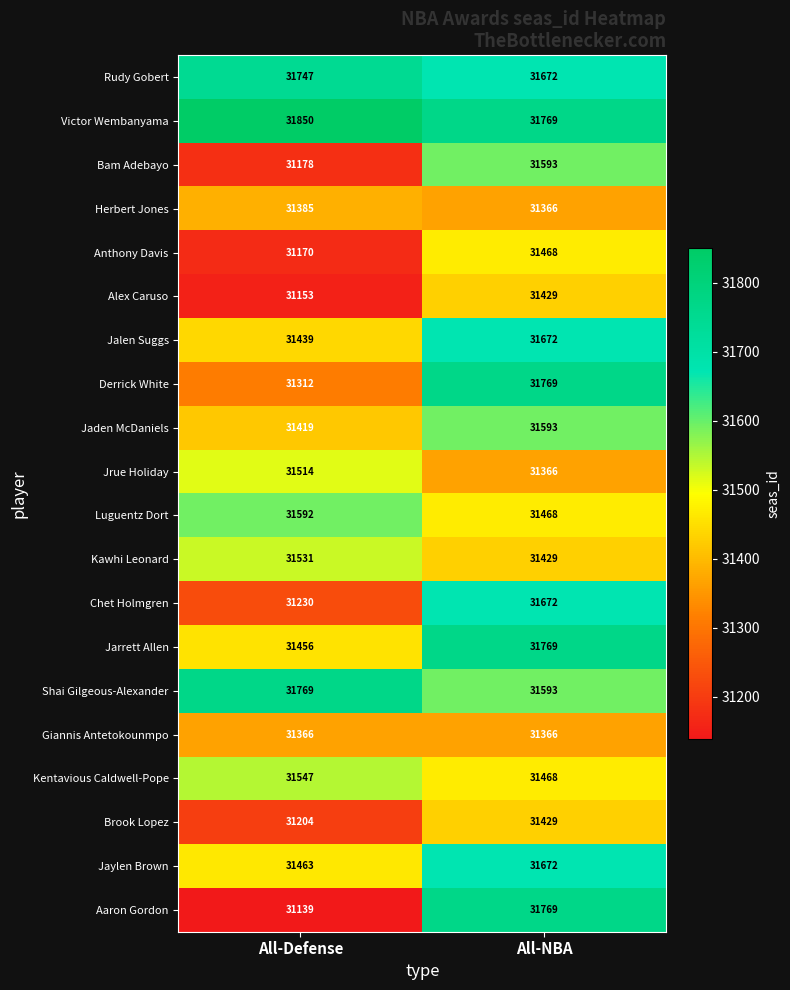

Rank the categories by Kawhi Leonard value from highest to lowest.

All-Defense, All-NBA